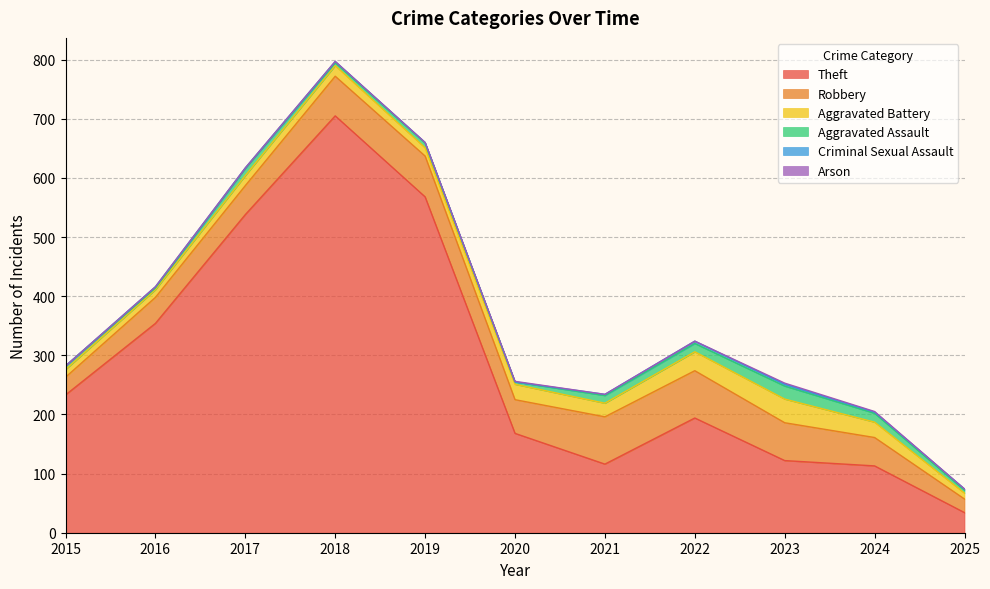

Reading left to right, extract all data points from this chart.

Theft: 2015=233	2016=354	2017=538	2018=705	2019=568	2020=168	2021=116	2022=194	2023=122	2024=113	2025=34
Robbery: 2015=30	2016=44	2017=49	2018=67	2019=69	2020=57	2021=80	2022=80	2023=64	2024=48	2025=23
Aggravated Battery: 2015=13	2016=13	2017=17	2018=18	2019=14	2020=26	2021=23	2022=32	2023=40	2024=26	2025=10
Aggravated Assault: 2015=6	2016=3	2017=12	2018=5	2019=8	2020=4	2021=13	2022=14	2023=22	2024=15	2025=5
Criminal Sexual Assault: 2015=0	2016=2	2017=1	2018=2	2019=1	2020=0	2021=2	2022=4	2023=3	2024=2	2025=2
Arson: 2015=0	2016=0	2017=0	2018=0	2019=0	2020=1	2021=0	2022=0	2023=2	2024=1	2025=0